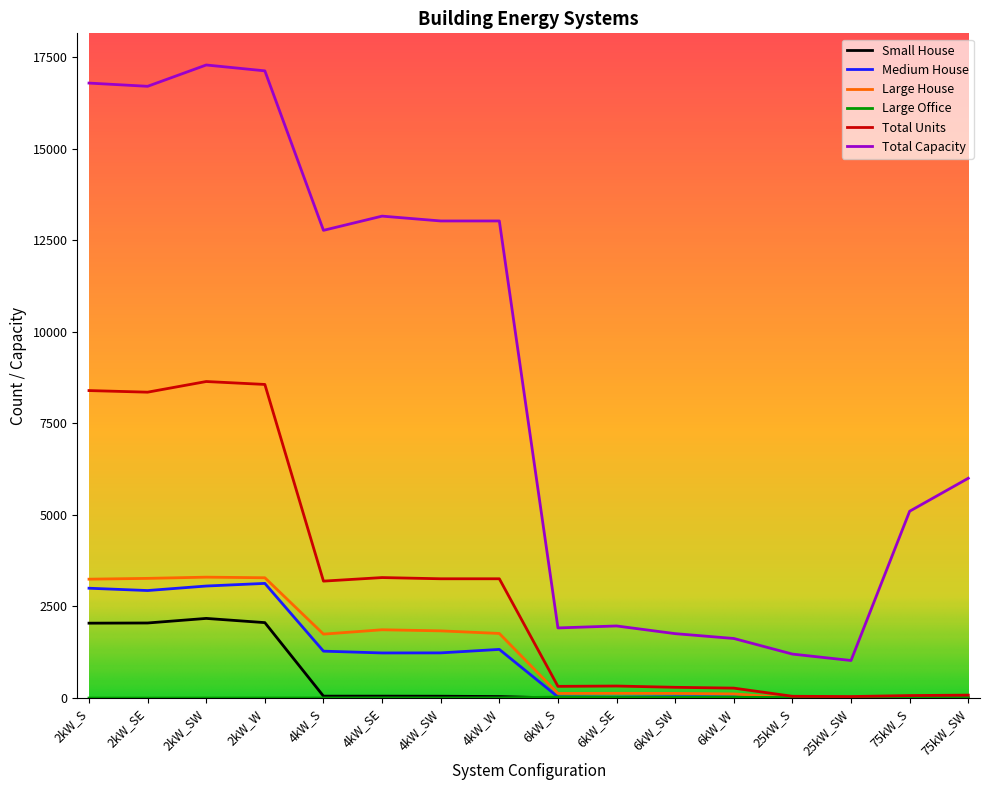

Which series has the largest total across all categories?

Total Capacity